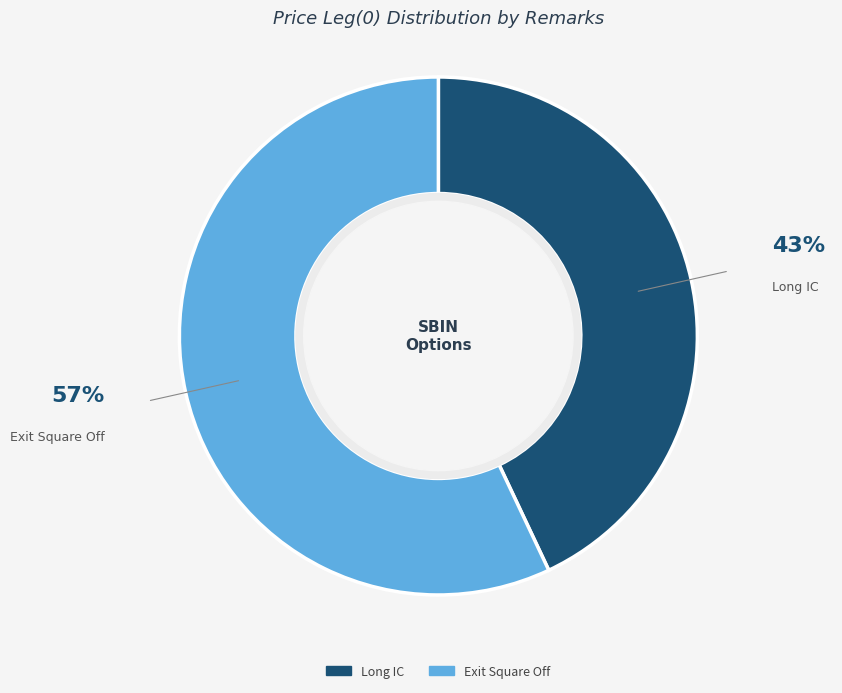

Rank the categories by value from highest to lowest.

Exit Square Off, Long IC